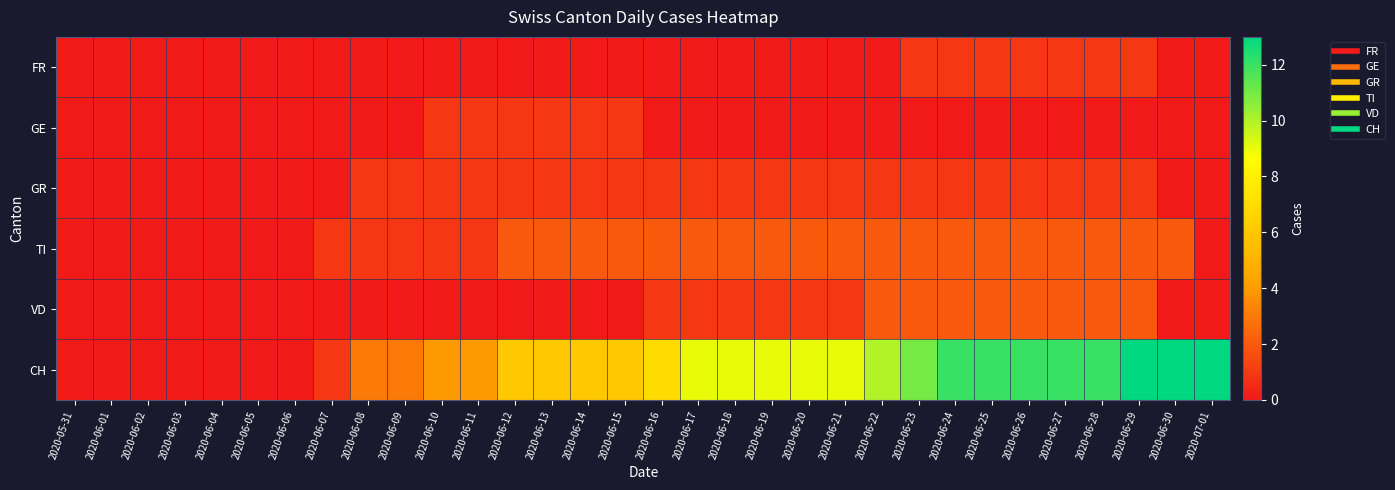

Reading left to right, list all the values displayed in this chart.

FR: 2020-05-31=0	2020-06-01=0	2020-06-02=0	2020-06-03=0	2020-06-04=0	2020-06-05=0	2020-06-06=0	2020-06-07=0	2020-06-08=0	2020-06-09=0	2020-06-10=0	2020-06-11=0	2020-06-12=0	2020-06-13=0	2020-06-14=0	2020-06-15=0	2020-06-16=0	2020-06-17=0	2020-06-18=0	2020-06-19=0	2020-06-20=0	2020-06-21=0	2020-06-22=0	2020-06-23=1	2020-06-24=1	2020-06-25=1	2020-06-26=1	2020-06-27=1	2020-06-28=1	2020-06-29=1	2020-06-30=0	2020-07-01=0
GE: 2020-05-31=0	2020-06-01=0	2020-06-02=0	2020-06-03=0	2020-06-04=0	2020-06-05=0	2020-06-06=0	2020-06-07=0	2020-06-08=0	2020-06-09=0	2020-06-10=1	2020-06-11=1	2020-06-12=1	2020-06-13=1	2020-06-14=1	2020-06-15=1	2020-06-16=0	2020-06-17=0	2020-06-18=0	2020-06-19=0	2020-06-20=0	2020-06-21=0	2020-06-22=0	2020-06-23=0	2020-06-24=0	2020-06-25=0	2020-06-26=0	2020-06-27=0	2020-06-28=0	2020-06-29=0	2020-06-30=0	2020-07-01=0
GR: 2020-05-31=0	2020-06-01=0	2020-06-02=0	2020-06-03=0	2020-06-04=0	2020-06-05=0	2020-06-06=0	2020-06-07=0	2020-06-08=1	2020-06-09=1	2020-06-10=1	2020-06-11=1	2020-06-12=1	2020-06-13=1	2020-06-14=1	2020-06-15=1	2020-06-16=1	2020-06-17=1	2020-06-18=1	2020-06-19=1	2020-06-20=1	2020-06-21=1	2020-06-22=1	2020-06-23=1	2020-06-24=1	2020-06-25=1	2020-06-26=1	2020-06-27=1	2020-06-28=1	2020-06-29=1	2020-06-30=0	2020-07-01=0
TI: 2020-05-31=0	2020-06-01=0	2020-06-02=0	2020-06-03=0	2020-06-04=0	2020-06-05=0	2020-06-06=0	2020-06-07=1	2020-06-08=1	2020-06-09=1	2020-06-10=1	2020-06-11=1	2020-06-12=2	2020-06-13=2	2020-06-14=2	2020-06-15=2	2020-06-16=2	2020-06-17=2	2020-06-18=2	2020-06-19=2	2020-06-20=2	2020-06-21=2	2020-06-22=2	2020-06-23=2	2020-06-24=2	2020-06-25=2	2020-06-26=2	2020-06-27=2	2020-06-28=2	2020-06-29=2	2020-06-30=2	2020-07-01=0
VD: 2020-05-31=0	2020-06-01=0	2020-06-02=0	2020-06-03=0	2020-06-04=0	2020-06-05=0	2020-06-06=0	2020-06-07=0	2020-06-08=0	2020-06-09=0	2020-06-10=0	2020-06-11=0	2020-06-12=0	2020-06-13=0	2020-06-14=0	2020-06-15=0	2020-06-16=1	2020-06-17=1	2020-06-18=1	2020-06-19=1	2020-06-20=1	2020-06-21=1	2020-06-22=2	2020-06-23=2	2020-06-24=2	2020-06-25=2	2020-06-26=2	2020-06-27=2	2020-06-28=2	2020-06-29=2	2020-06-30=0	2020-07-01=0
CH: 2020-05-31=0	2020-06-01=0	2020-06-02=0	2020-06-03=0	2020-06-04=0	2020-06-05=0	2020-06-06=0	2020-06-07=1	2020-06-08=3	2020-06-09=3	2020-06-10=4	2020-06-11=4	2020-06-12=6	2020-06-13=6	2020-06-14=6	2020-06-15=6	2020-06-16=7	2020-06-17=9	2020-06-18=9	2020-06-19=9	2020-06-20=9	2020-06-21=9	2020-06-22=10	2020-06-23=11	2020-06-24=12	2020-06-25=12	2020-06-26=12	2020-06-27=12	2020-06-28=12	2020-06-29=13	2020-06-30=13	2020-07-01=13